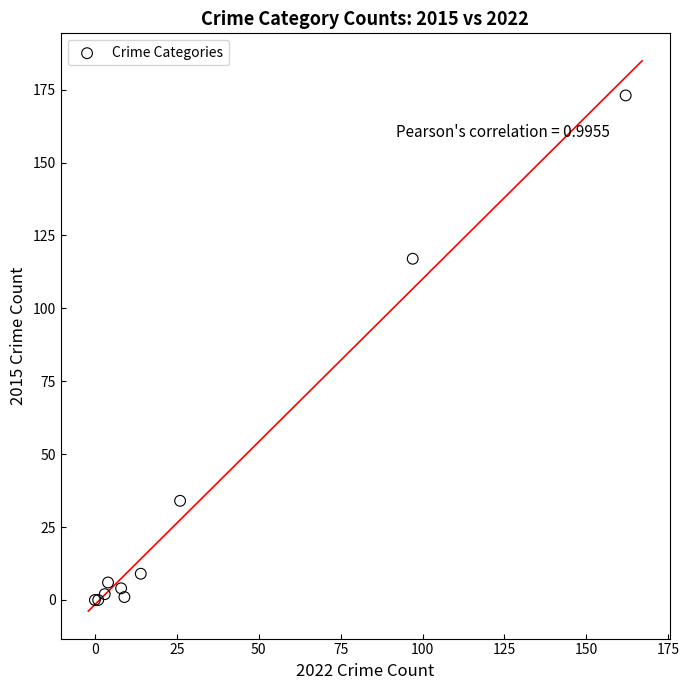

What Y value in the scatter plot is closest to 86?

117